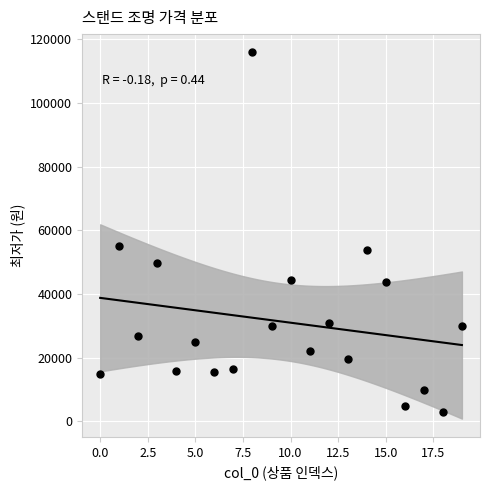

What is the range of Y values (max minus min)?

113110